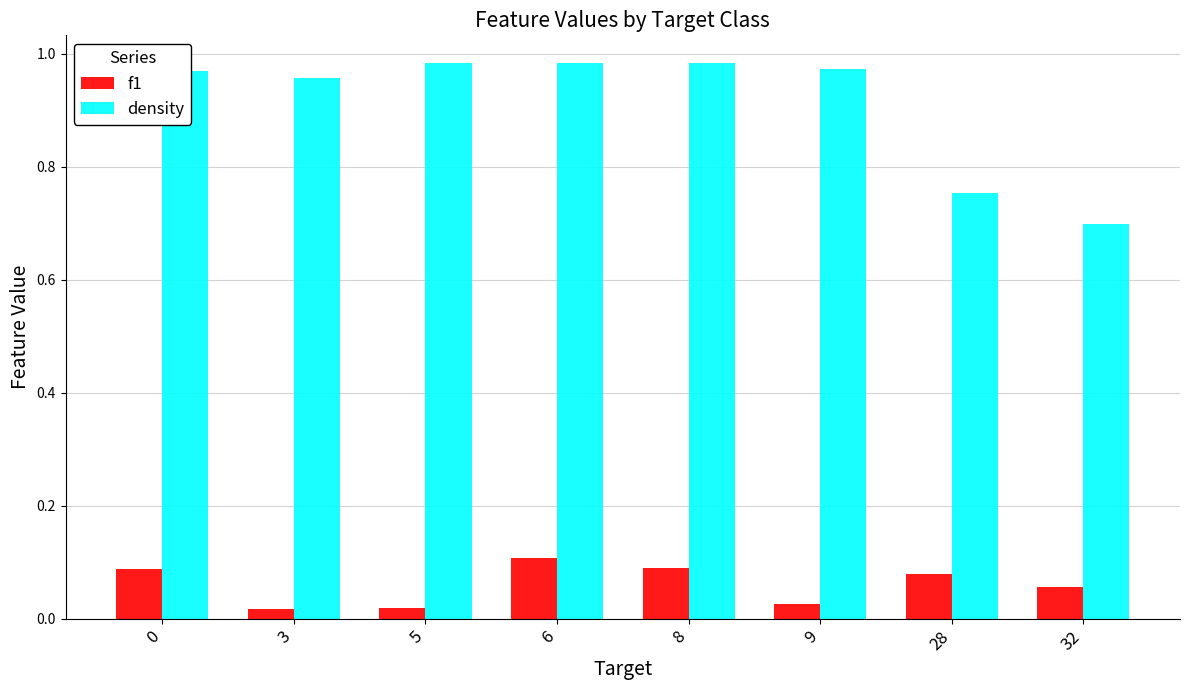

True or false: density has a value of 0.4 at 28.

False